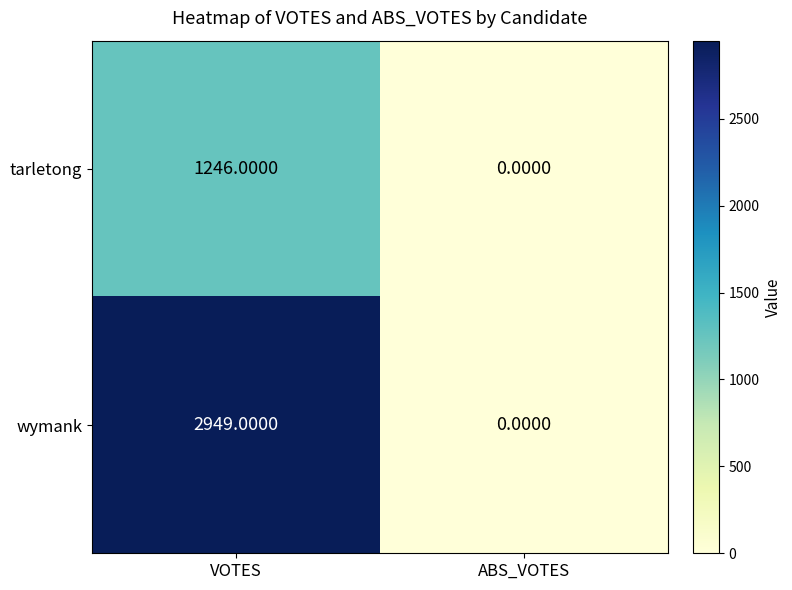

Which series has the largest total across all categories?

wymank